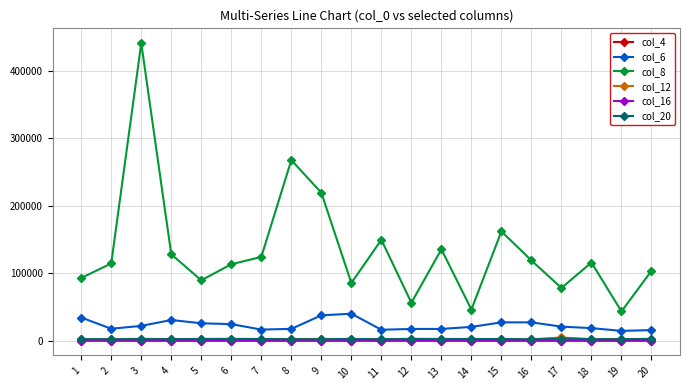

What is the difference between the highest and lowest values at 4?

127817.4